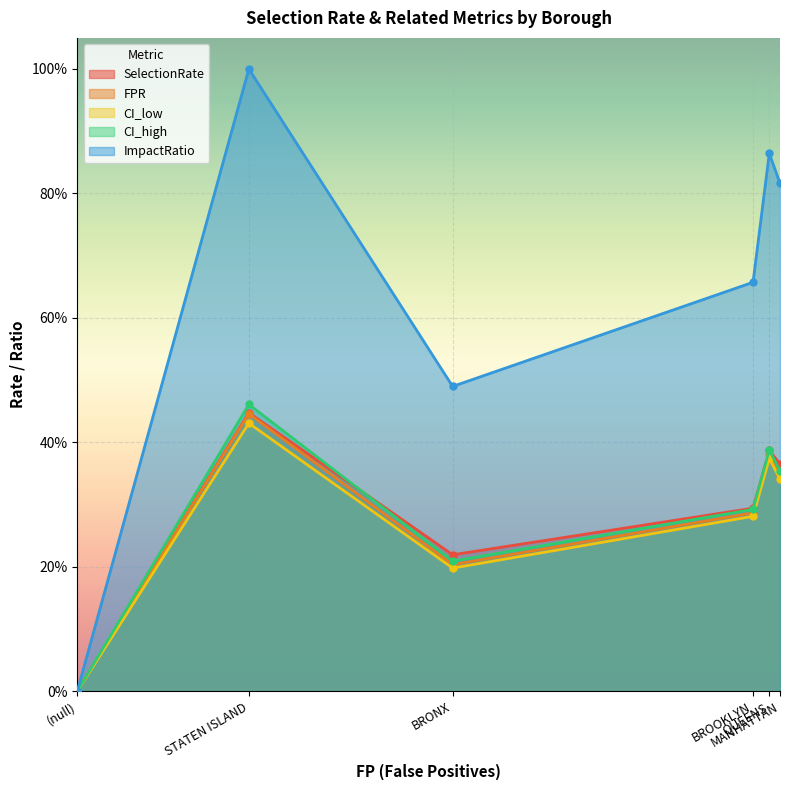

At which label is SelectionRate closest to 0?

(null)